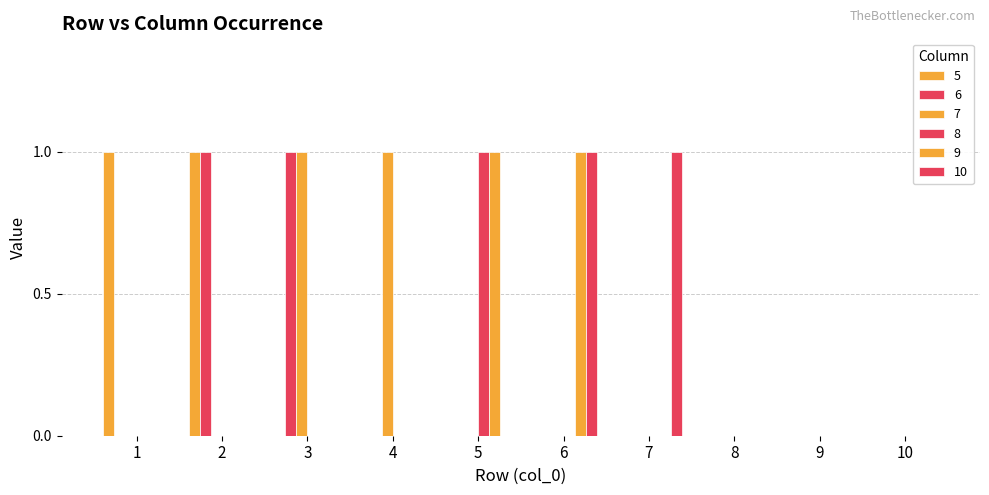

Count the 6 values in the range 0 to 1.

10